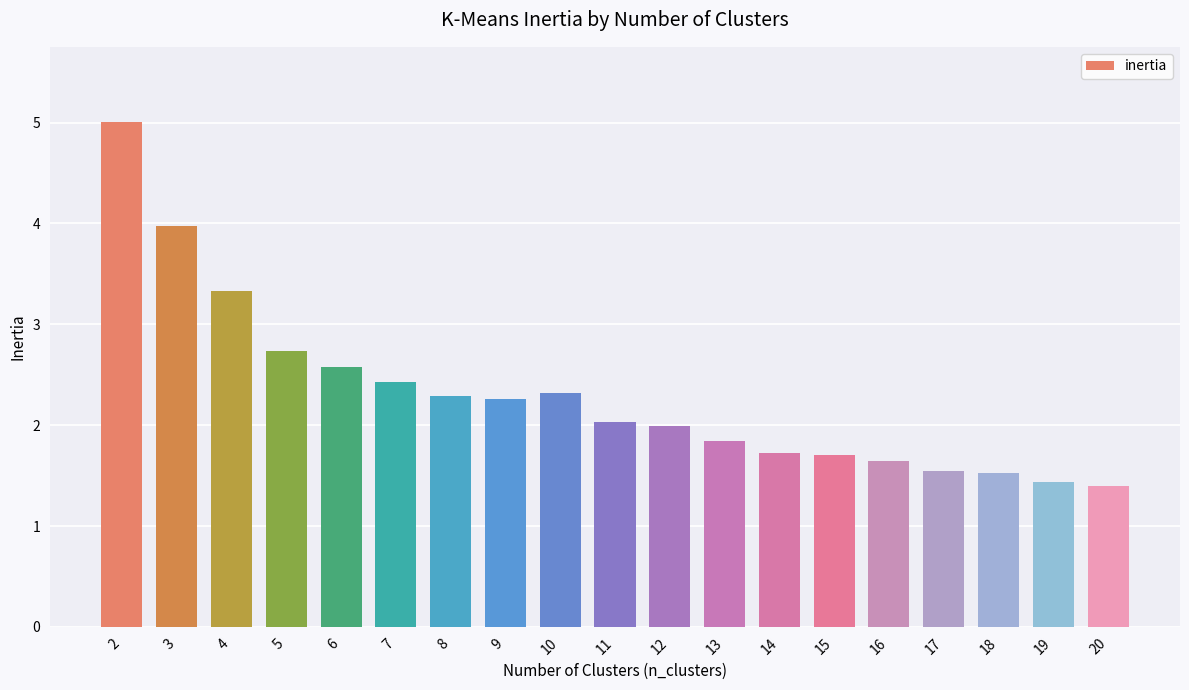

What is the value of the 8th bar from the left?

2.3